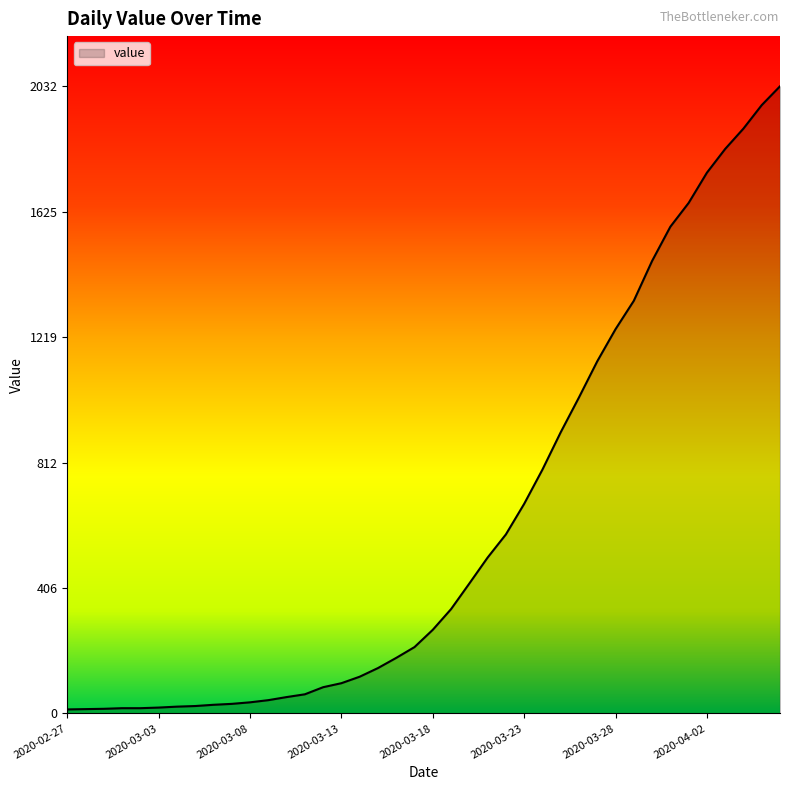

What is the maximum value shown in the chart?

2032